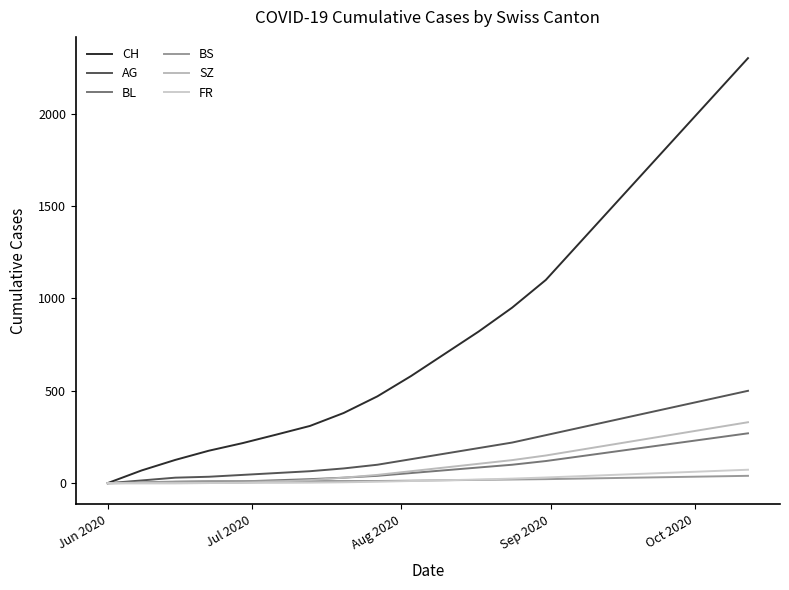

Which series has the largest total across all categories?

CH